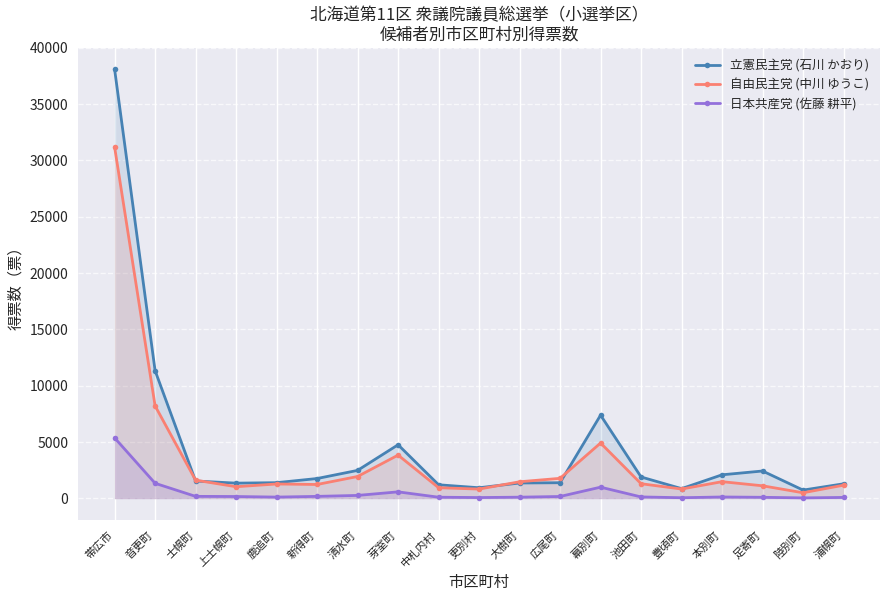

What is the difference between the maximum and minimum values in the 日本共産党 (佐藤 耕平) series?

5328